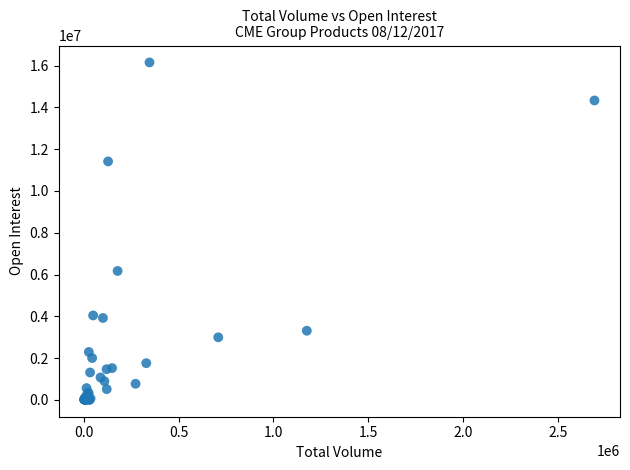

What Y value in the scatter plot is closest to 8077256?

6169803